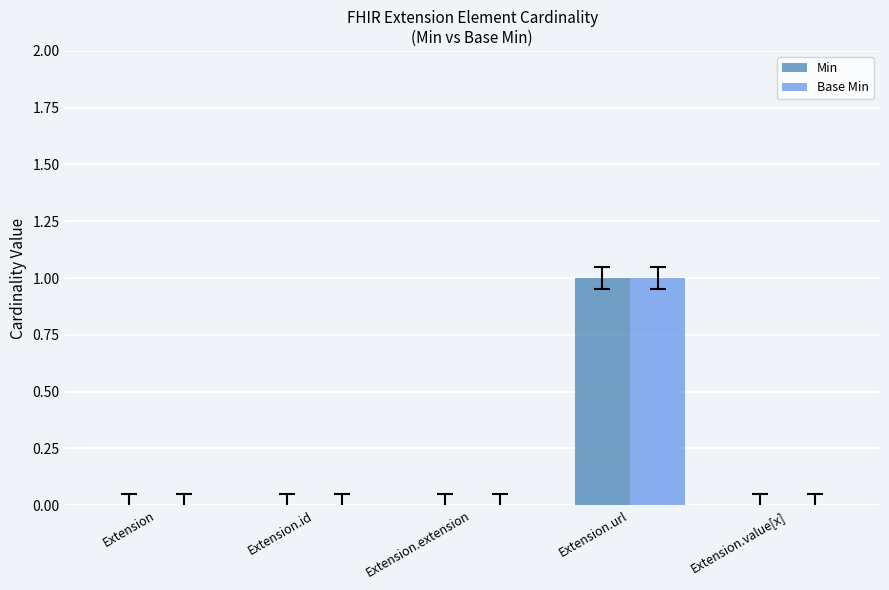

At which category is the sum across all series the highest?

Extension.url